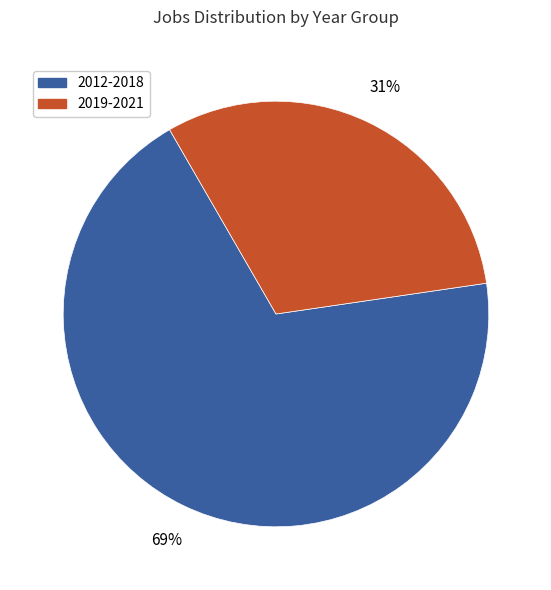

Count the number of slices in the pie.

2